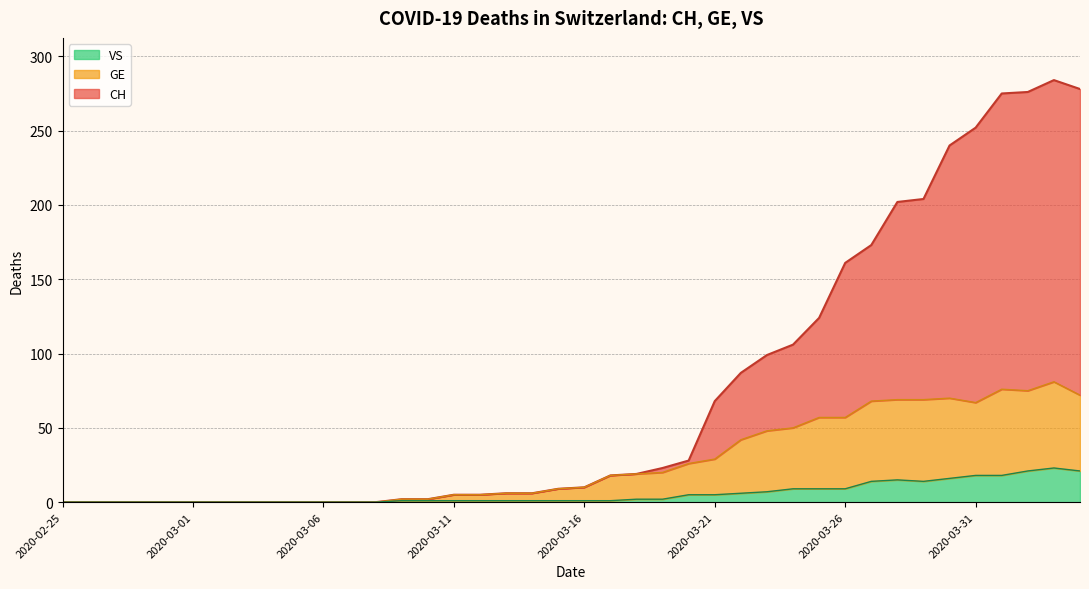

What position from the left is 2020-03-17?

22